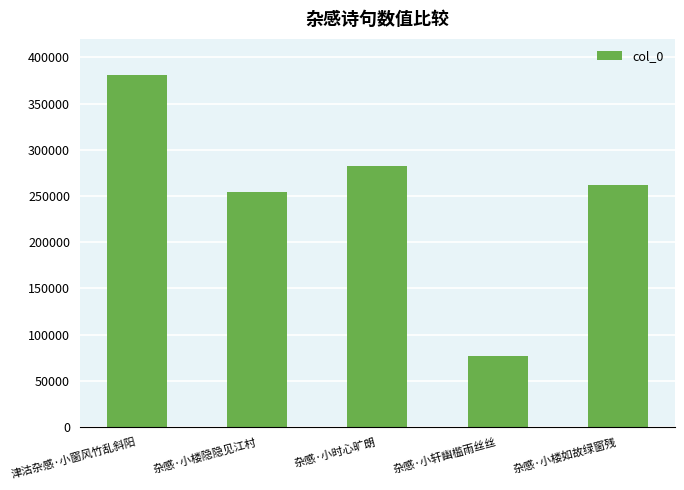

What is the smallest value displayed?

76544